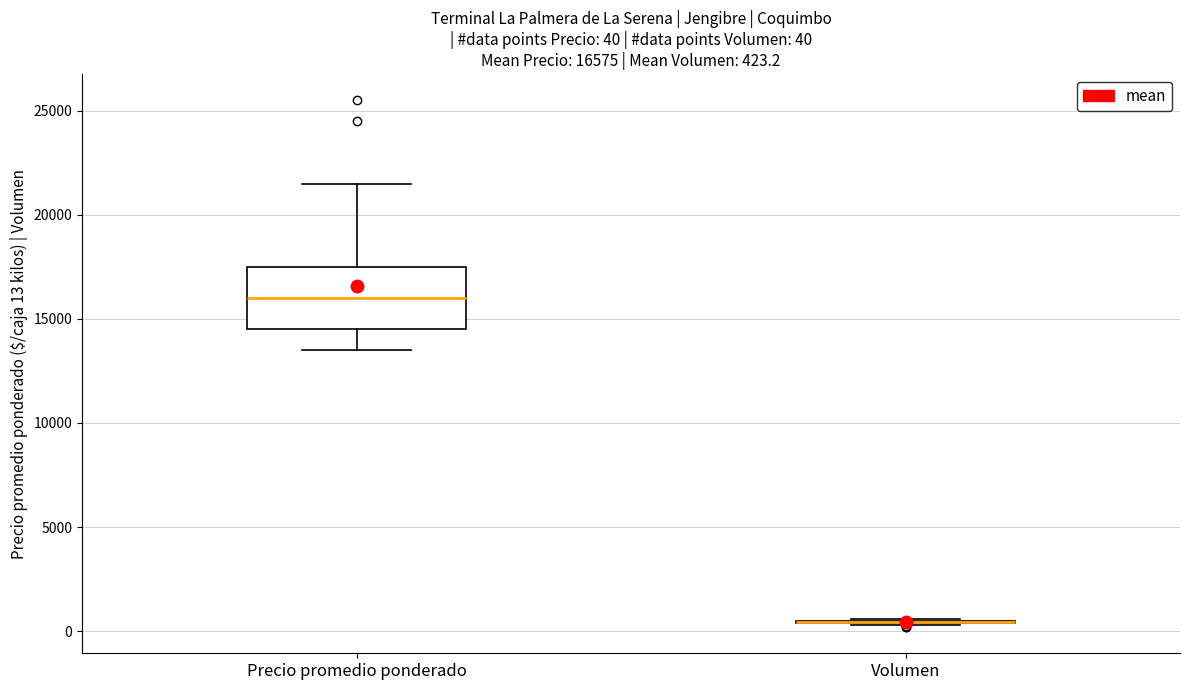

Which box is the tallest, from its lower edge to its upper edge?

Precio promedio ponderado